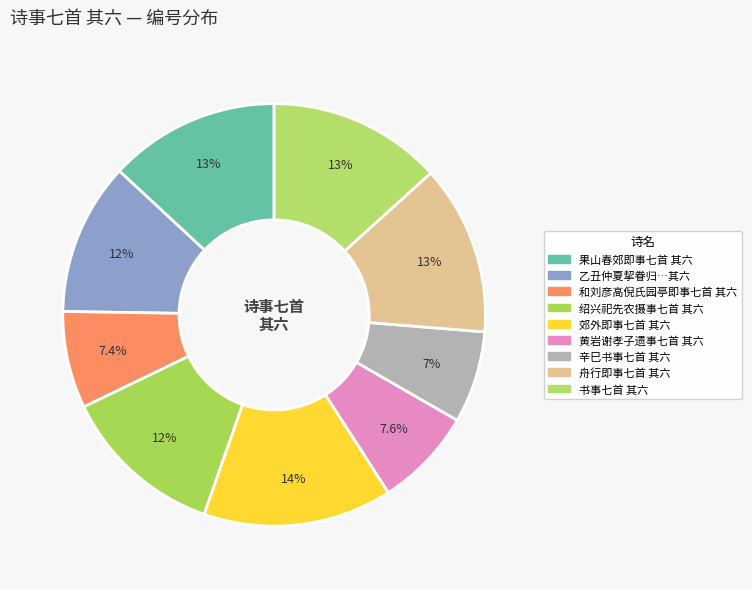

Count the number of slices in the pie.

9